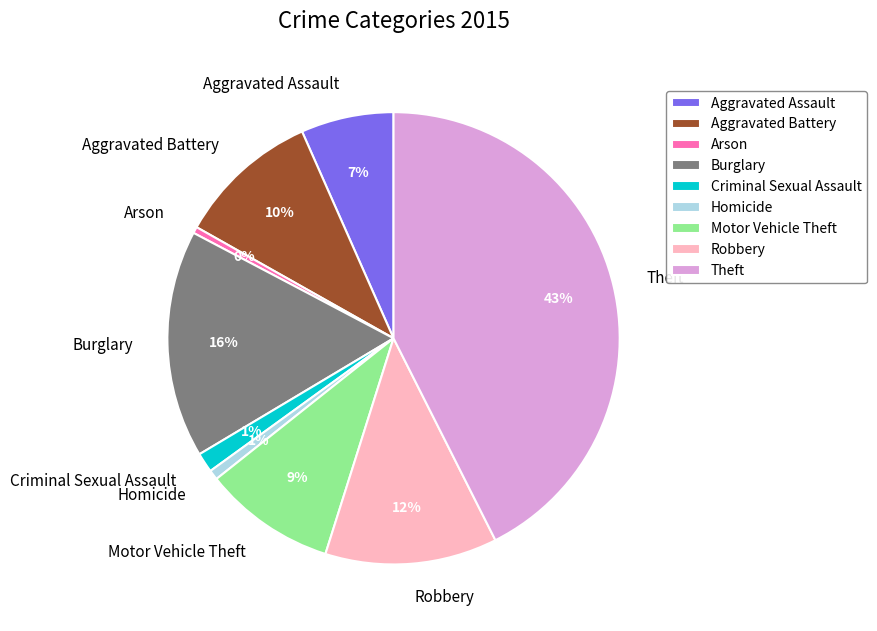

Which slice is the largest?

Theft